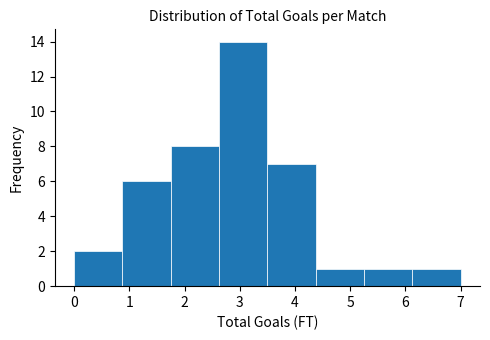

Which range on the x-axis has the tallest bar?

2.6 to 3.5